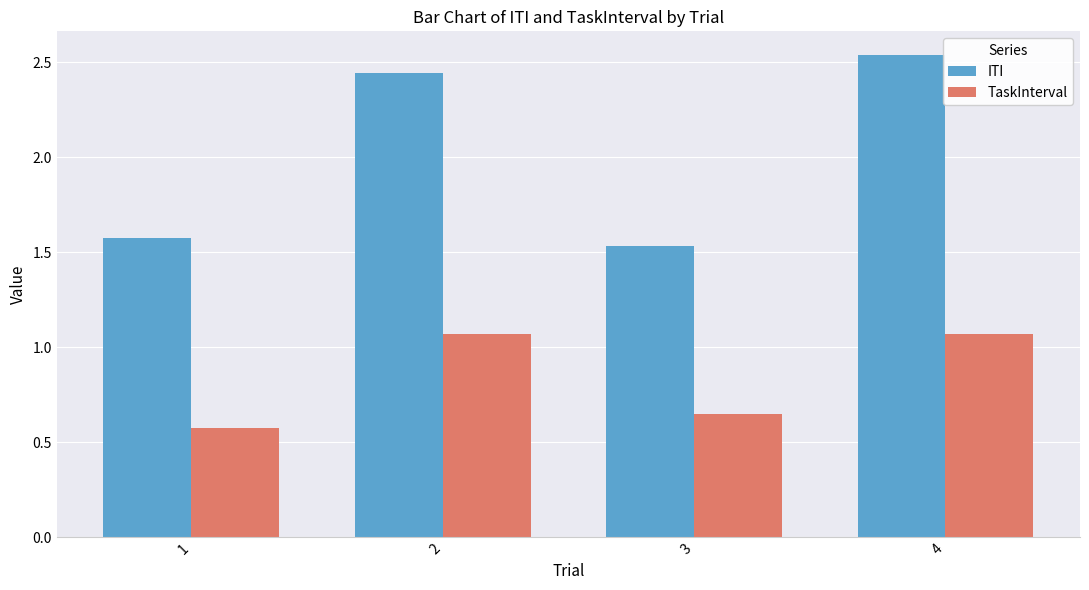

The ITI series shows 4.1 at 2. True or false?

False